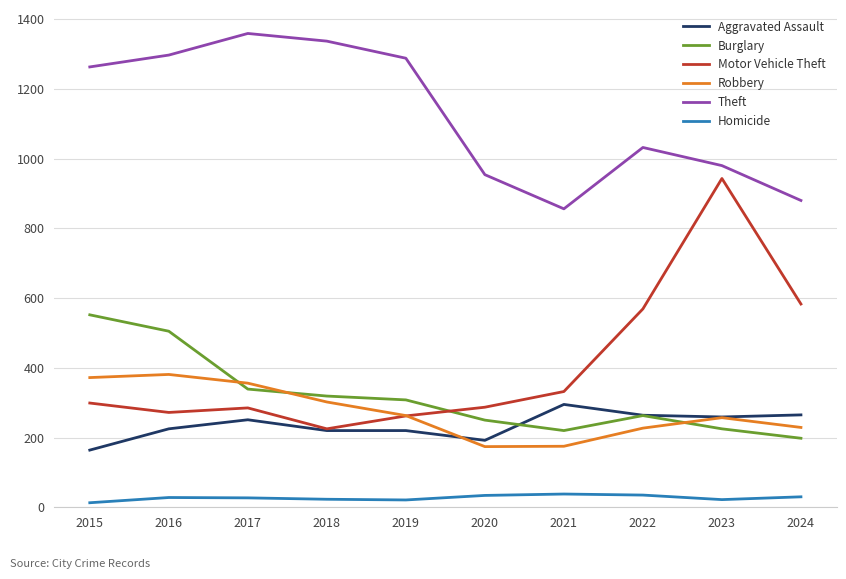

True or false: Theft and Aggravated Assault intersect in this chart.

False